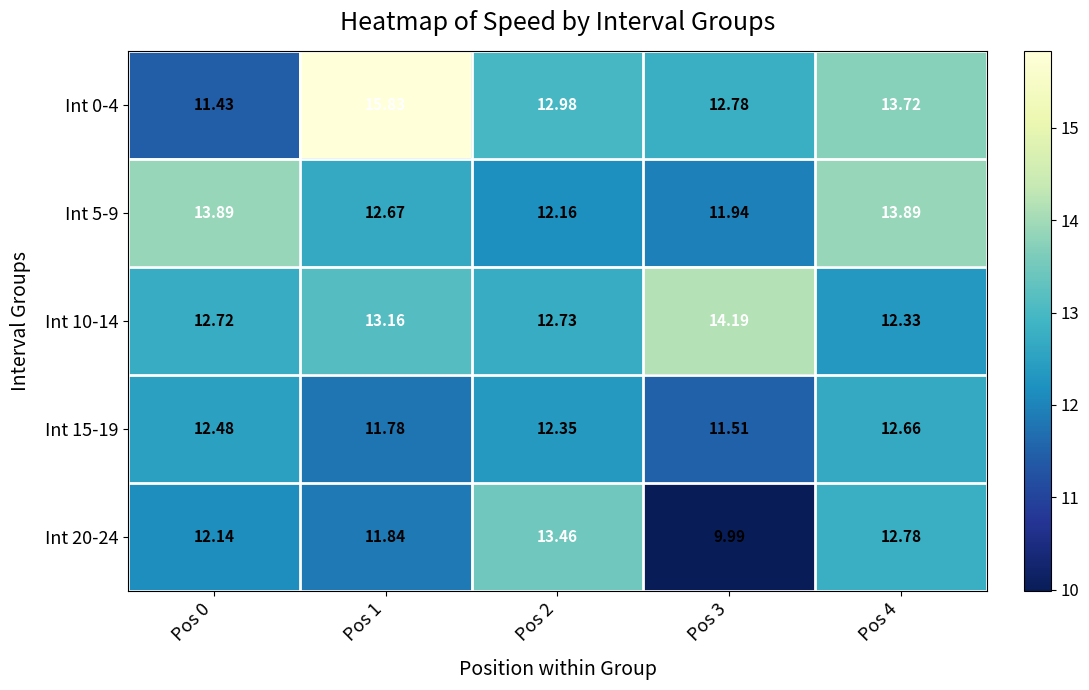

Between Pos 1 and Pos 2, which series saw the biggest shift?

Int 0-4